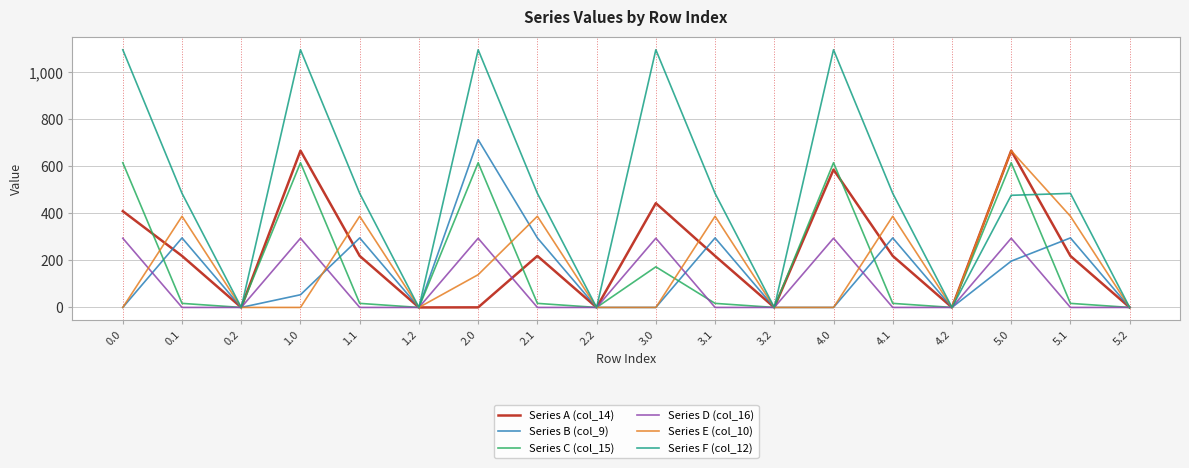

Which series has the largest total across all categories?

Series F (col_12)